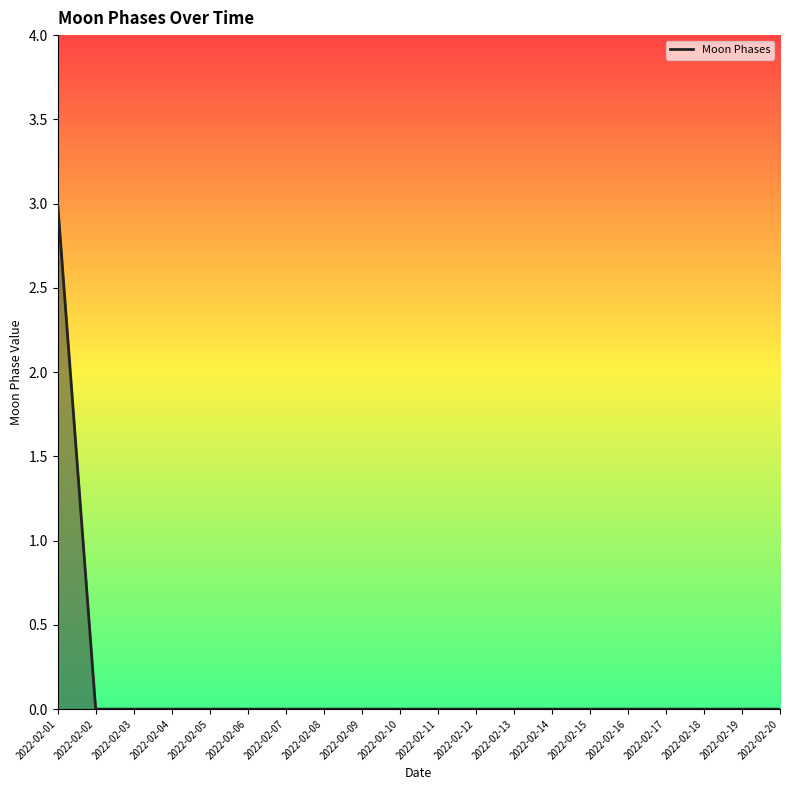

At which category does the chart reach its peak across all series?

2022-02-01